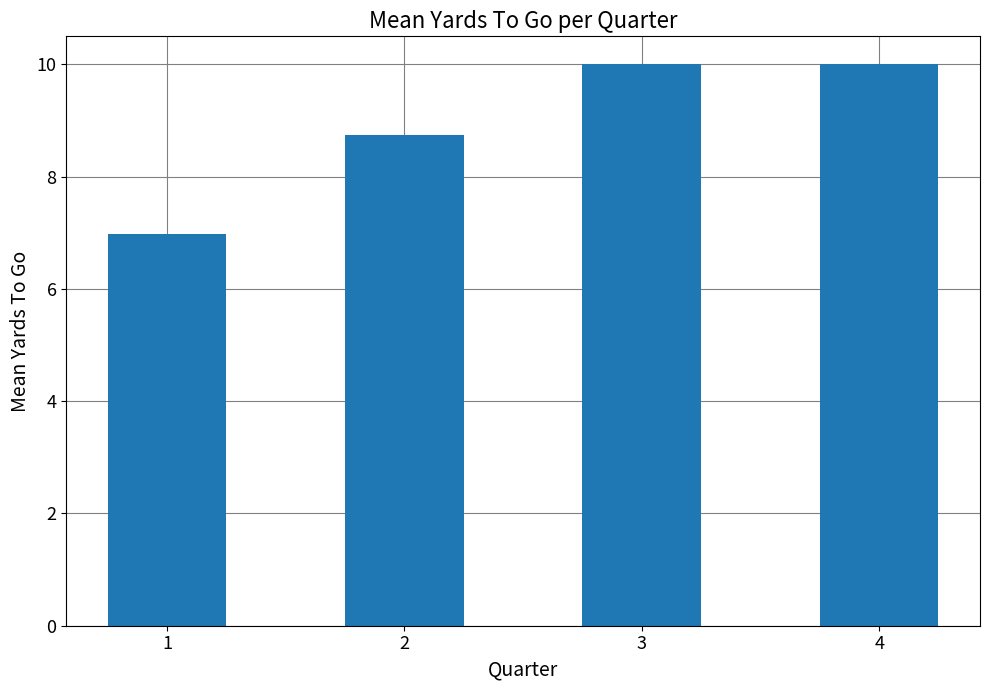

True or false: the data shows 10.0 at 3.

True